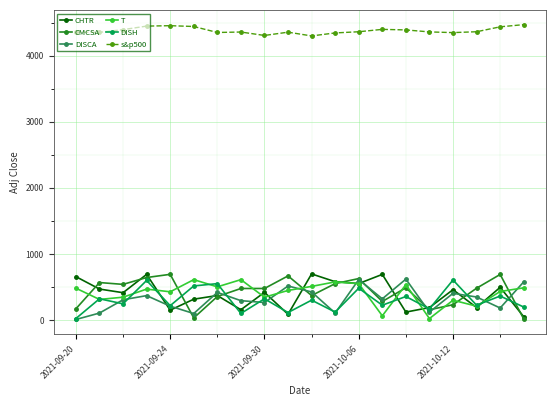

At how many categories does at least one series exceed 1057?

20